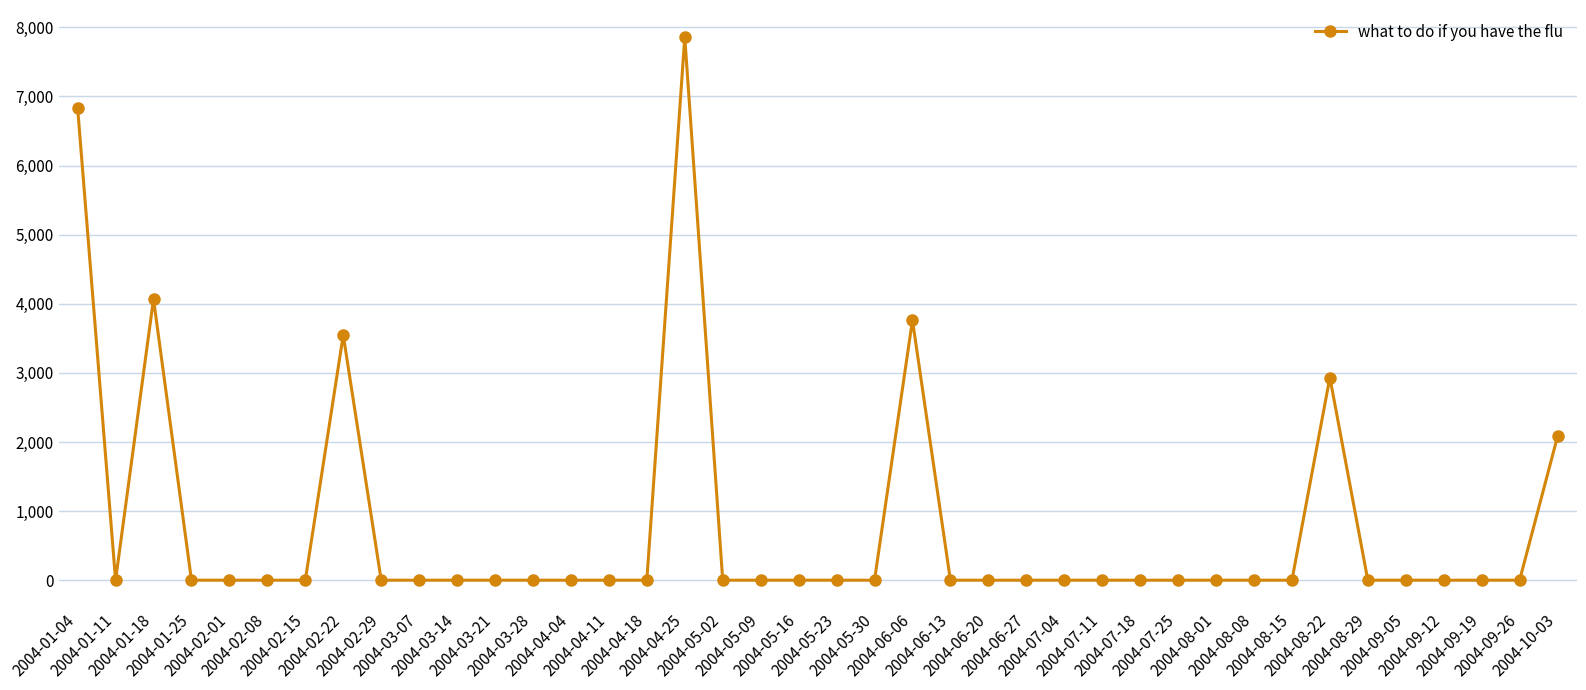

What is the sum of all values?

31087.3